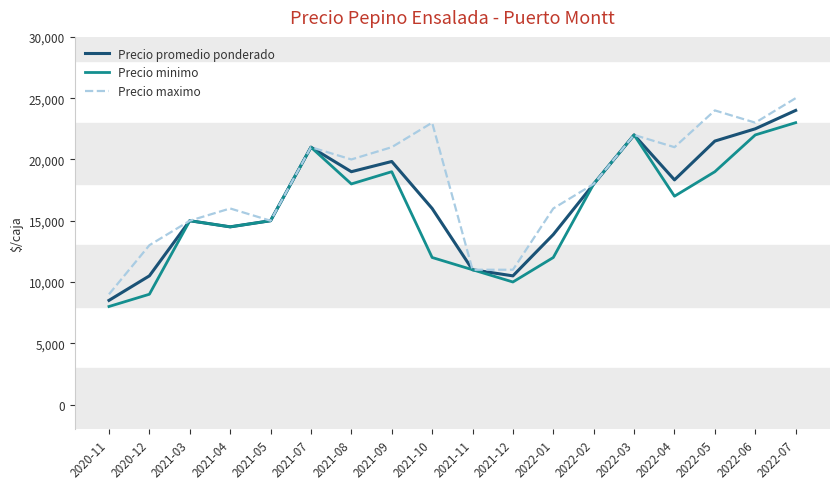

What are all the series names shown in the legend?

Precio promedio ponderado, Precio minimo, Precio maximo